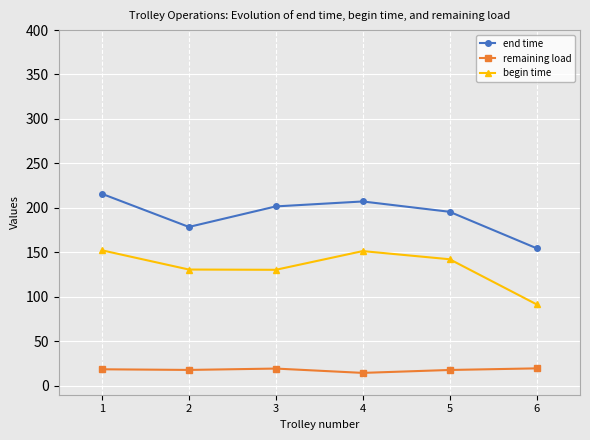

What is the value of the end time point at the 6th from the left?

154.7